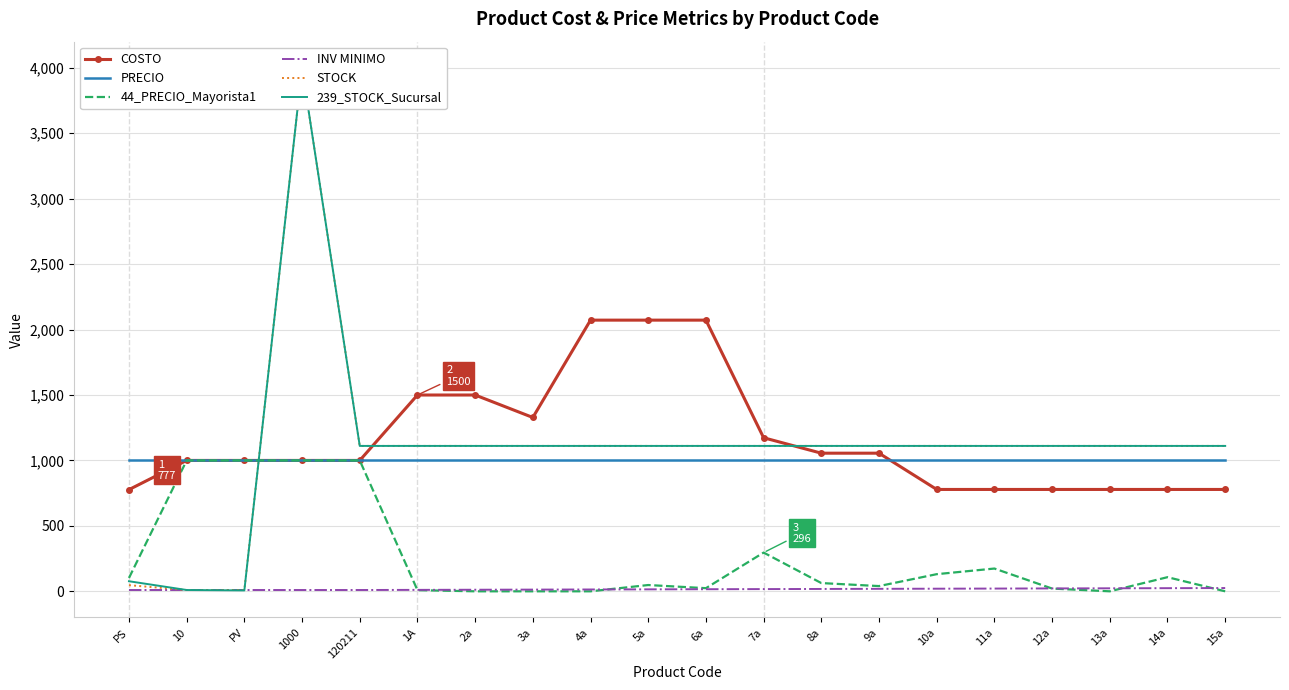

At how many categories does at least one series exceed 3096?

1